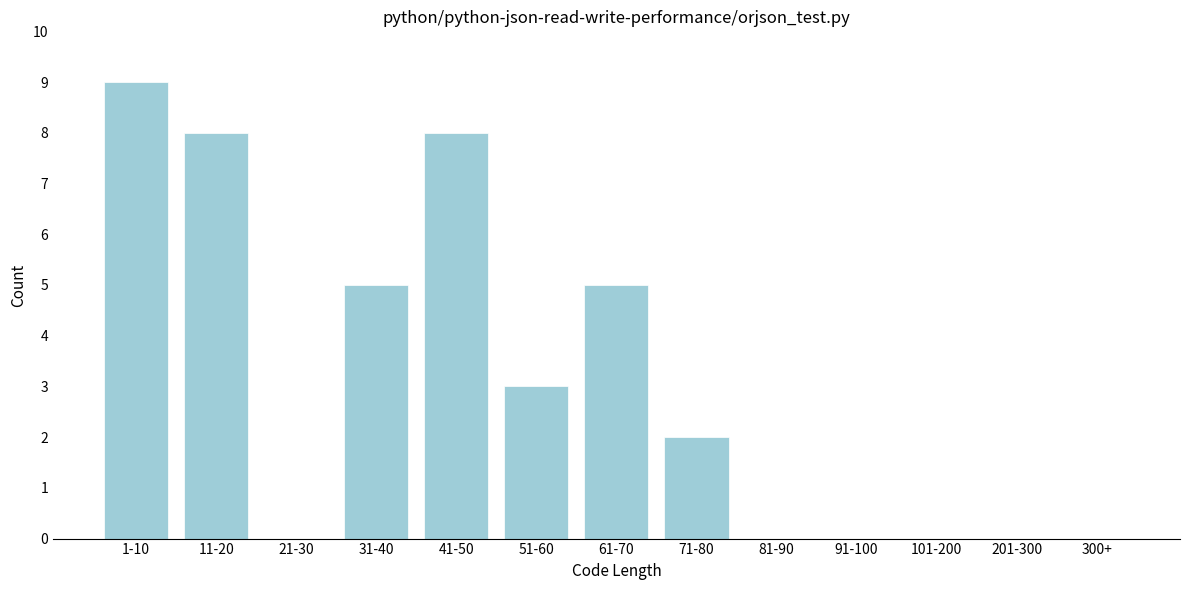

Reading right to left, extract all data points from this chart.

300+=0	201-300=0	101-200=0	91-100=0	81-90=0	71-80=2	61-70=5	51-60=3	41-50=8	31-40=5	21-30=0	11-20=8	1-10=9